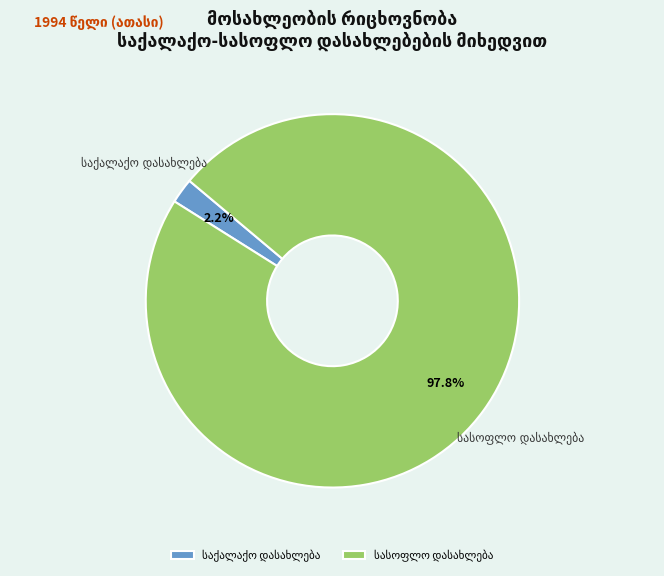

Is there any slice that represents more than half of the pie?

Yes